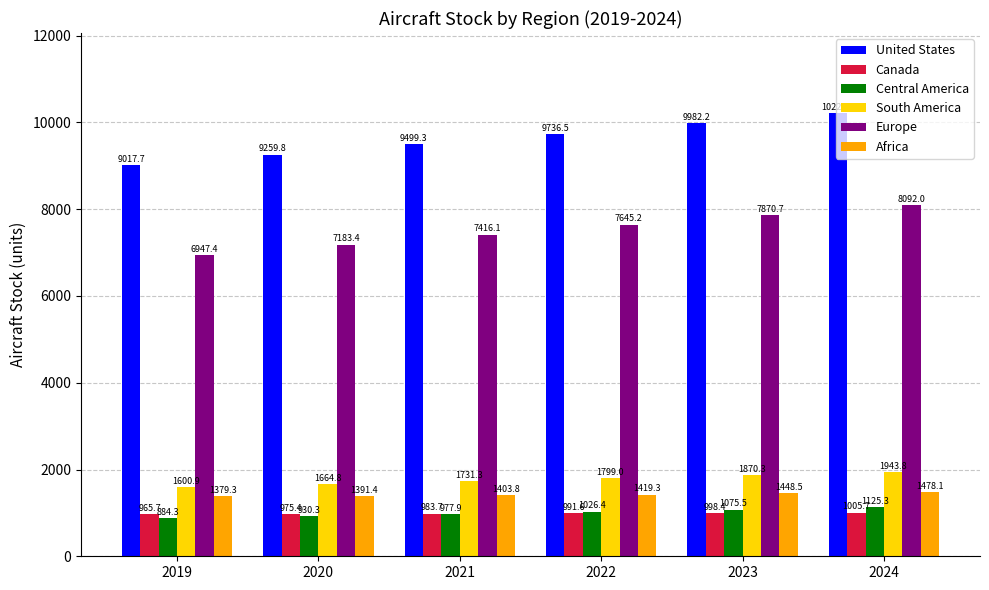

What is the spread (max minus min) of values at 2021?

8521.4